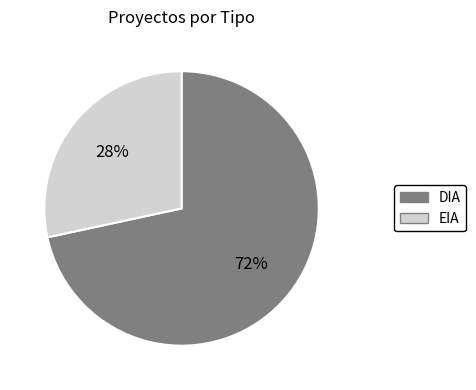

Count the number of slices in the pie.

2